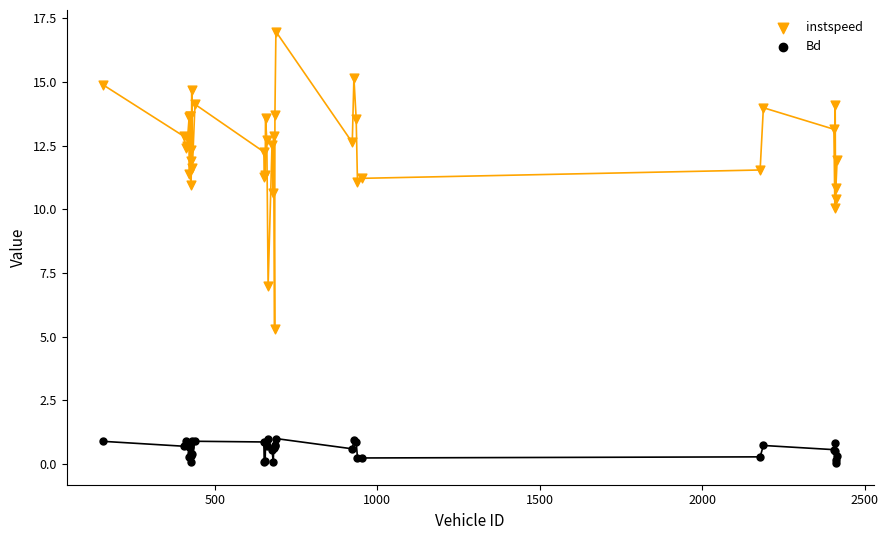

Across all series, what Y value is closest to 8?

7.0